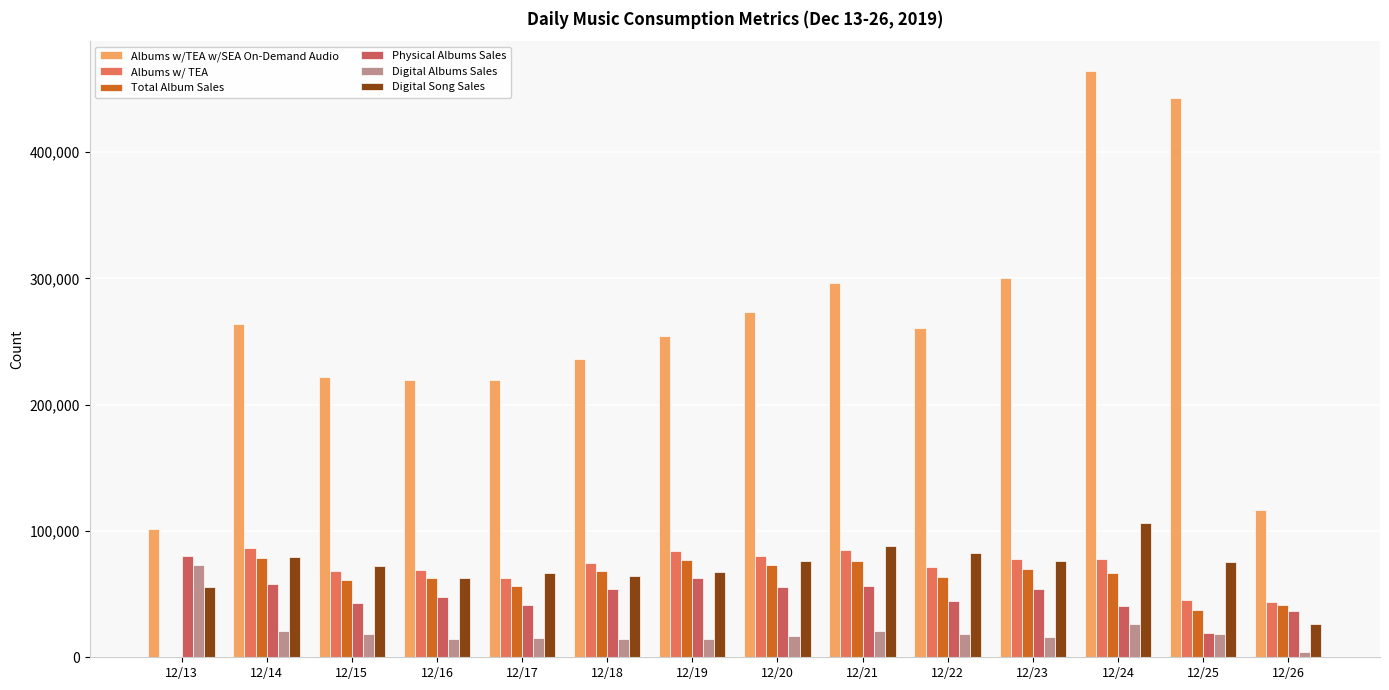

Where does the Albums w/TEA w/SEA On-Demand Audio series first go above 260838?

12/14